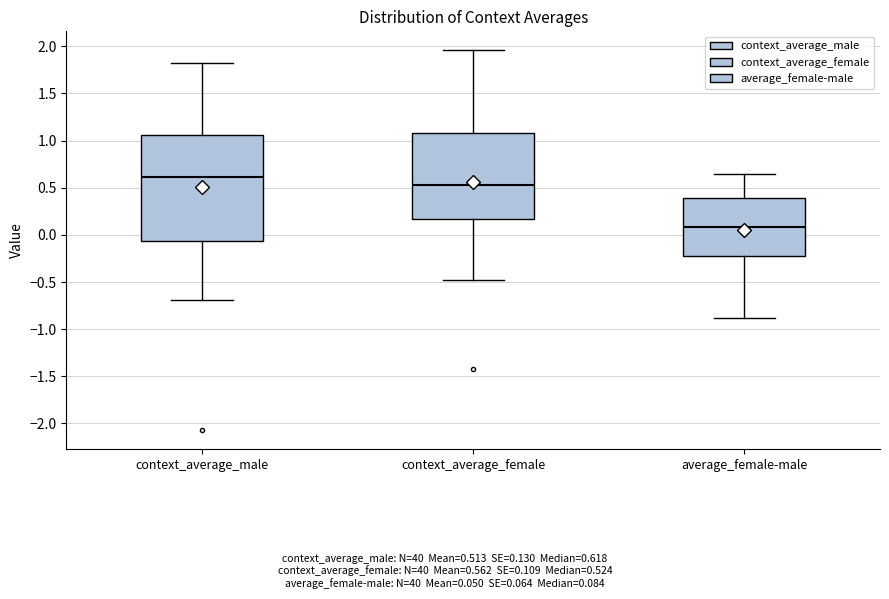

Which box is the tallest, from its lower edge to its upper edge?

context_average_male